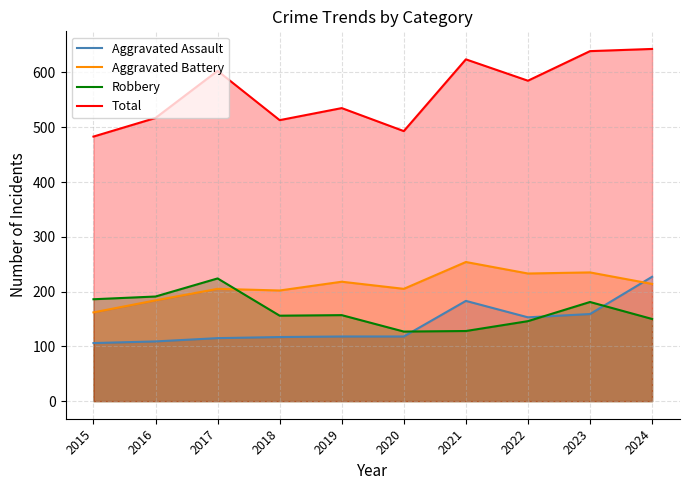

Where does the Aggravated Assault series first go above 118?

2021